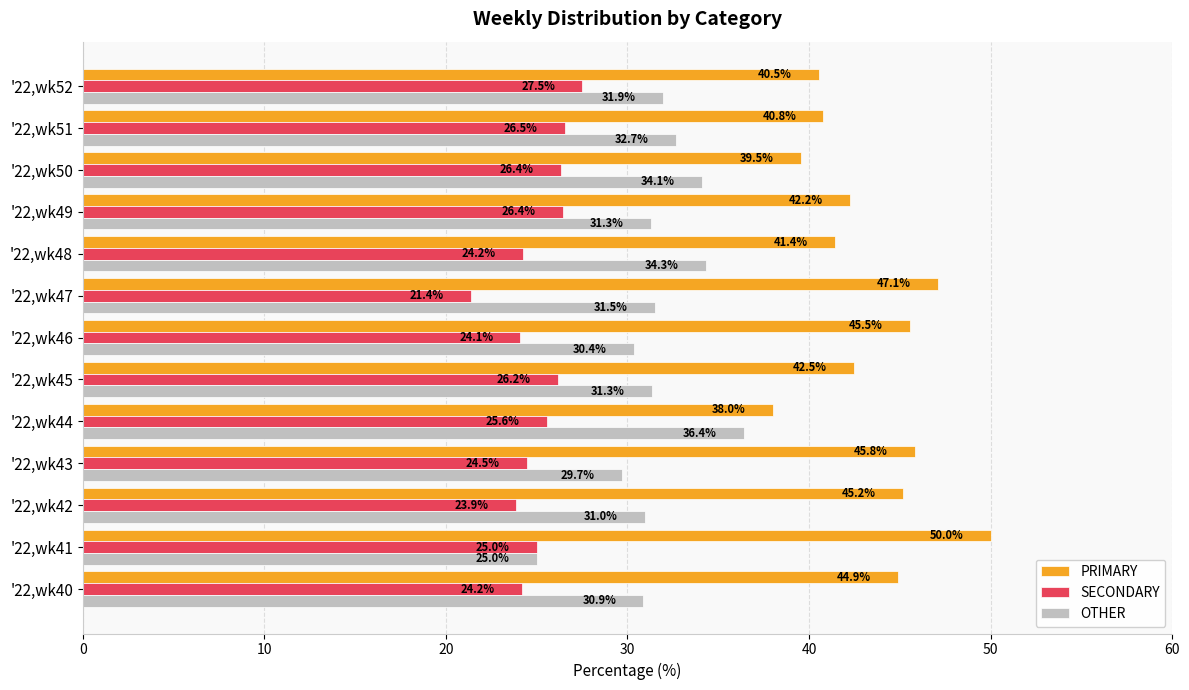

Which series has the largest range (max minus min)?

PRIMARY